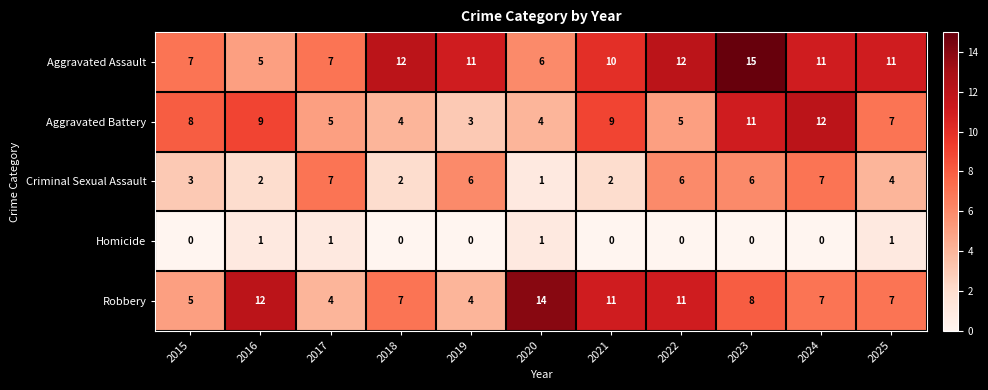

How many categories are shown in the chart?

11